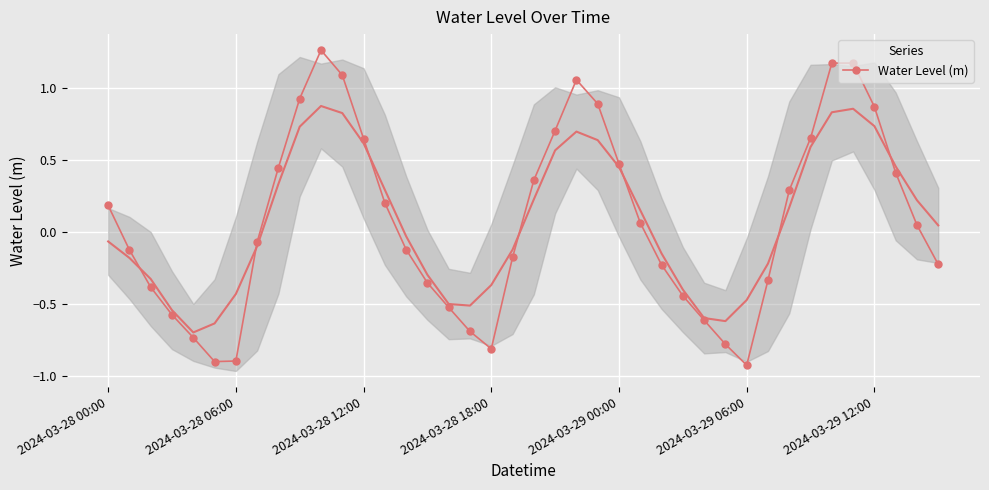

What is the approximate value at 17?

-0.7